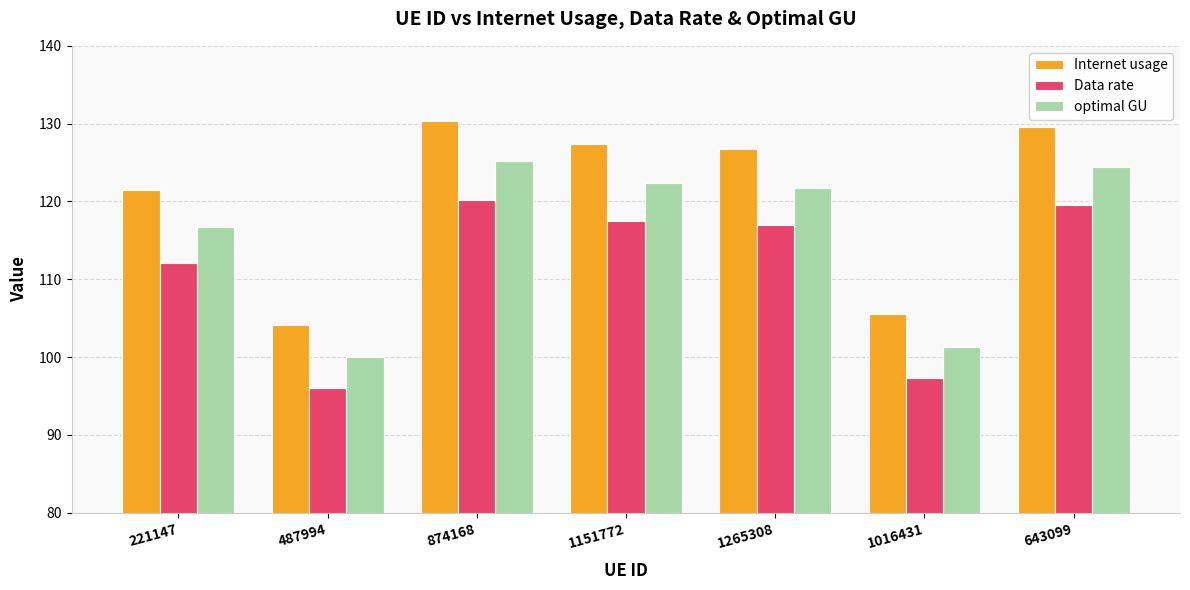

Which category has the lowest value across all series?

487994